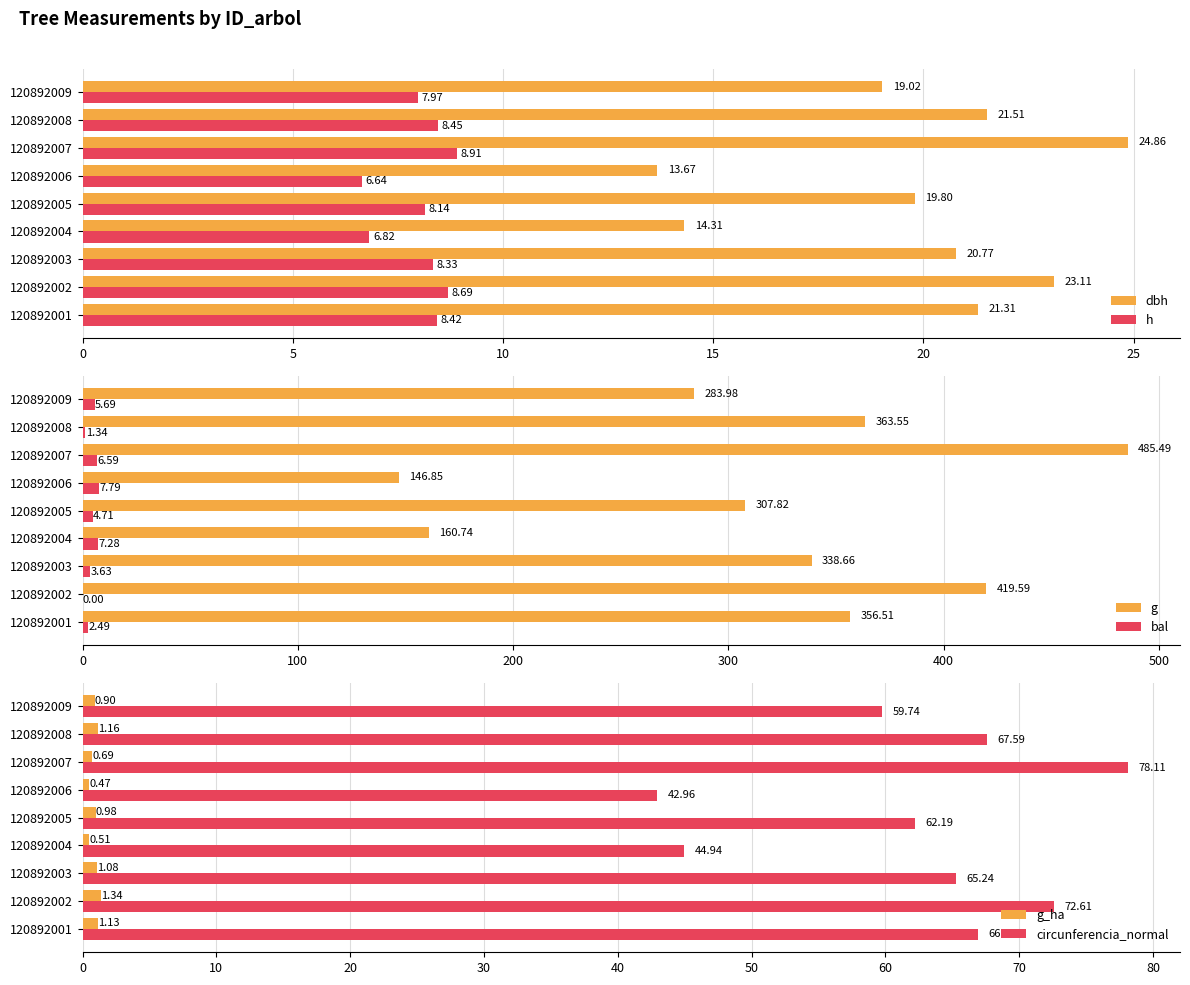

How many distinct data groups are displayed?

6